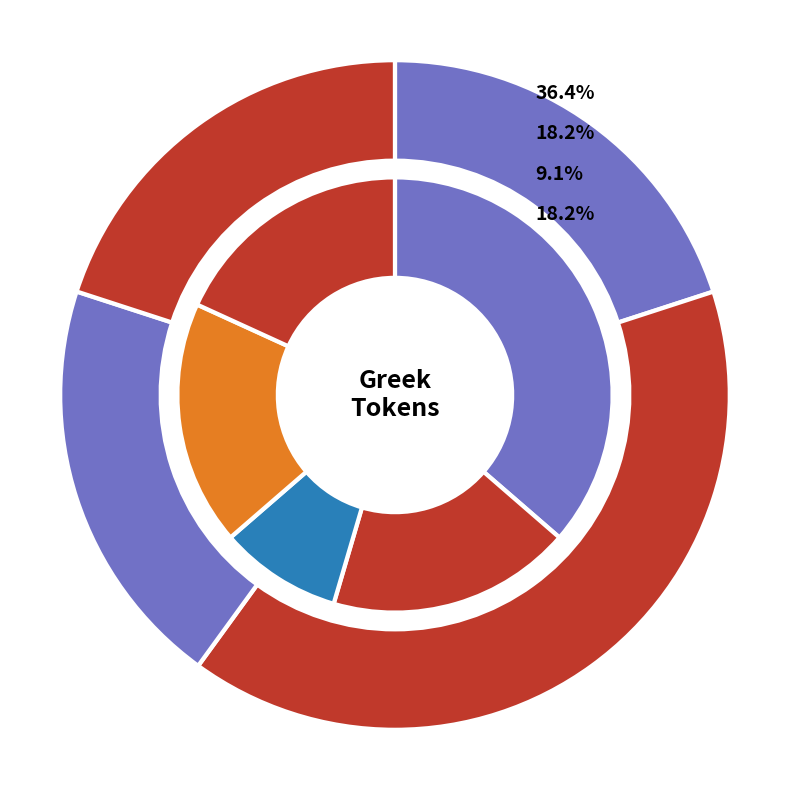

Does 9 account for over 50% of the chart?

No